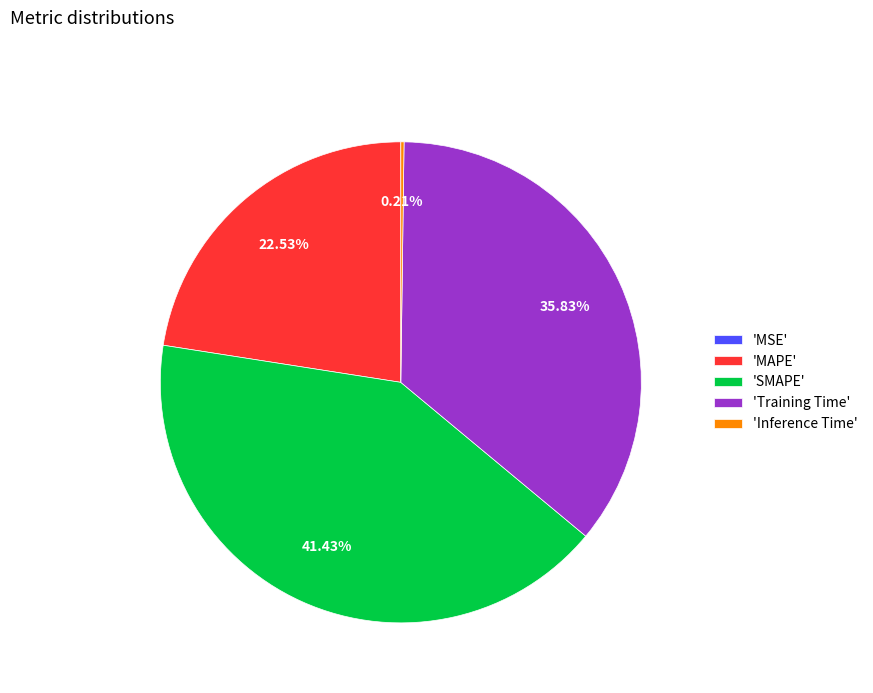

Does any single category account for the majority?

No